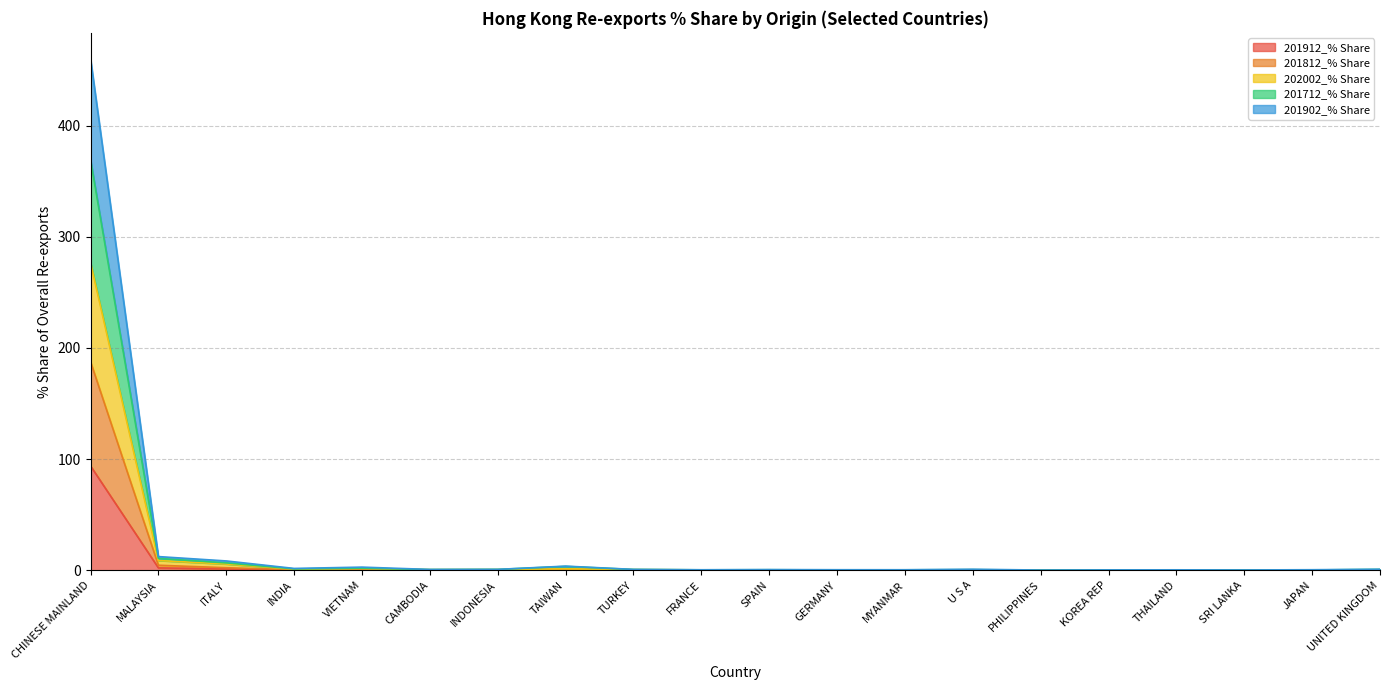

At which category is the sum across all series the highest?

CHINESE MAINLAND